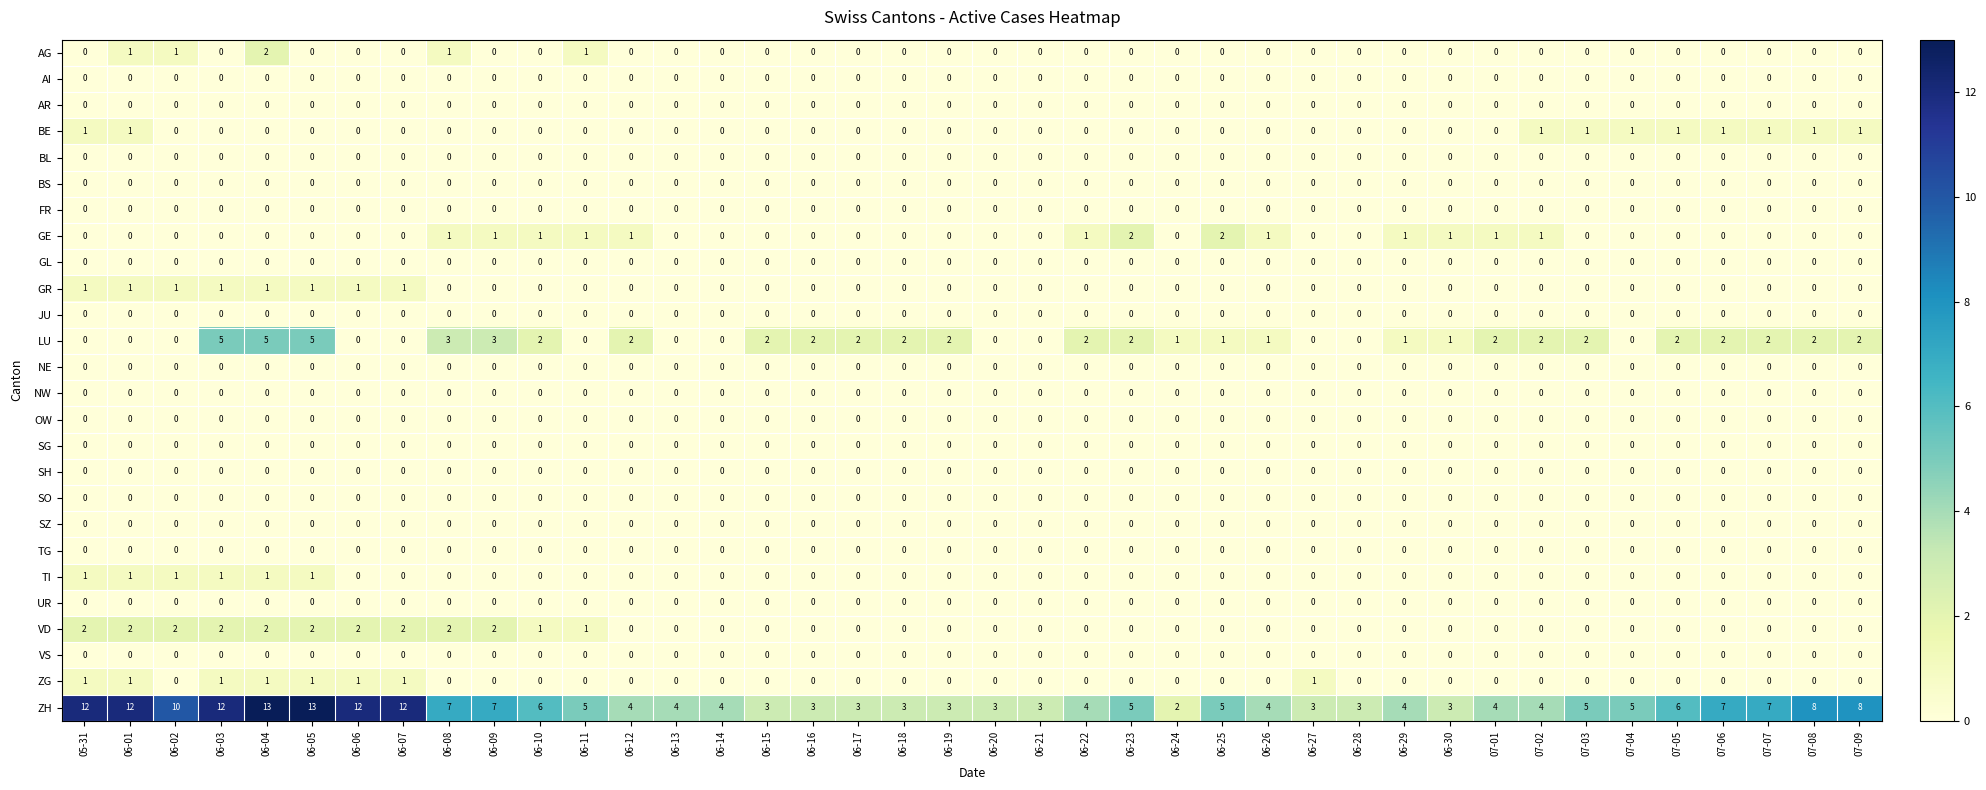

What is the spread (max minus min) of values at 06-21?

3